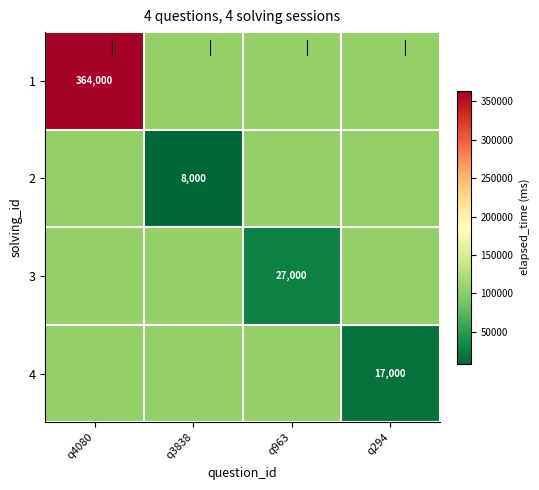

At how many categories does at least one series exceed 101165?

4